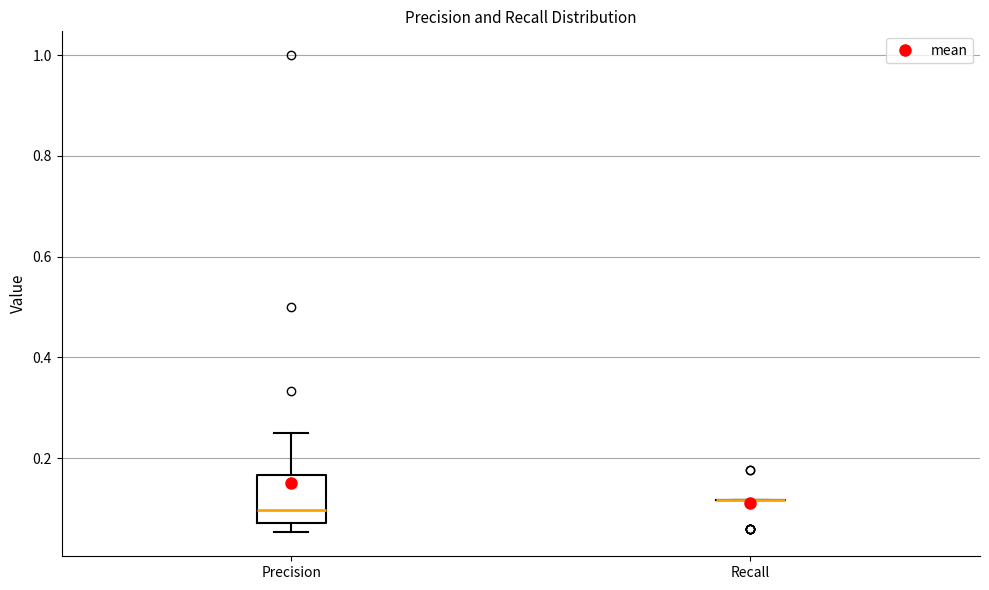

Reading left to right, read every box against the y-axis: the position of its median line, the range the box covers, and the ends of its whiskers. The values are not printed on the chart, so give them approximately, as read against the axis.

Precision: median 0.10, box 0.08 to 0.16, whiskers 0.06 to 0.26
Recall: box collapsed to a line at 0.12, whiskers 0.12 to 0.12